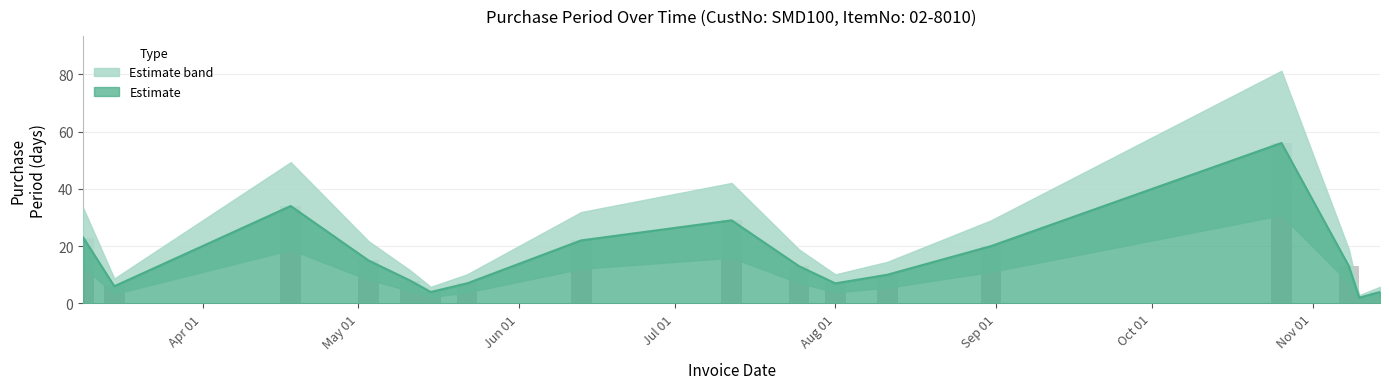

True or false: the data shows 20 at 2017-11-08.

False